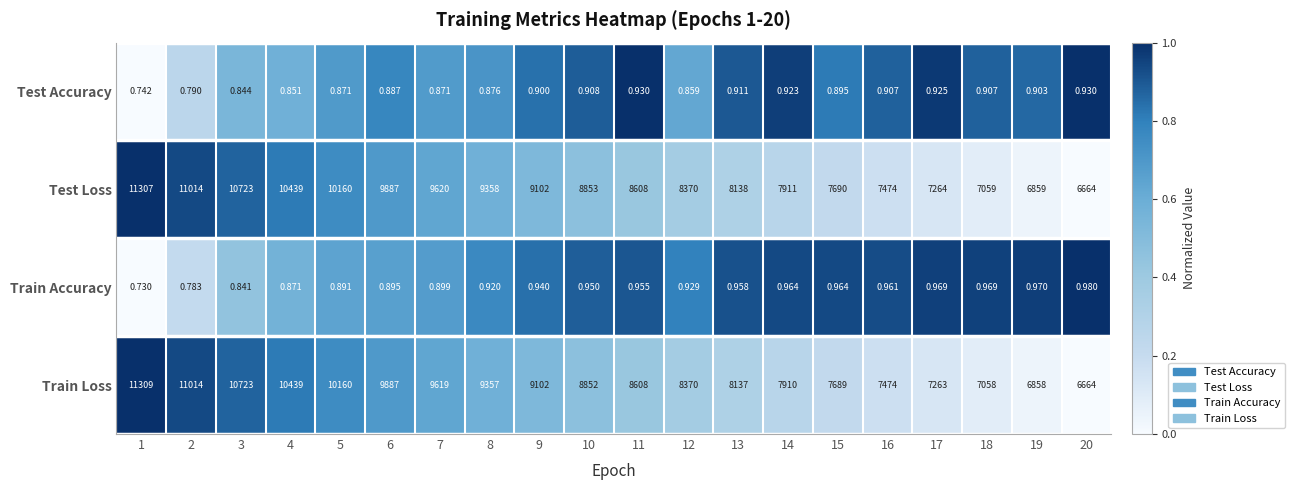

Rank the series at 15 from lowest to highest value.

Test Accuracy, Train Accuracy, Train Loss, Test Loss